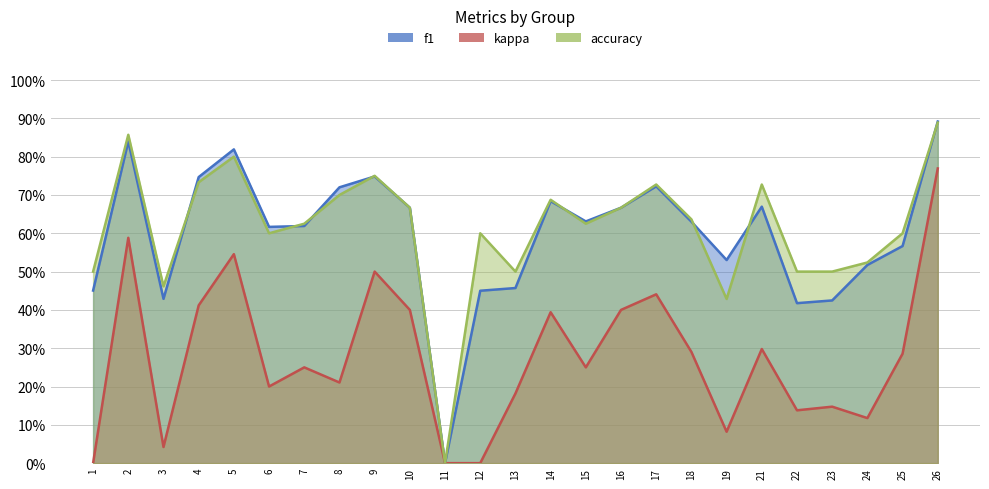

Which series has the widest spread of values?

f1